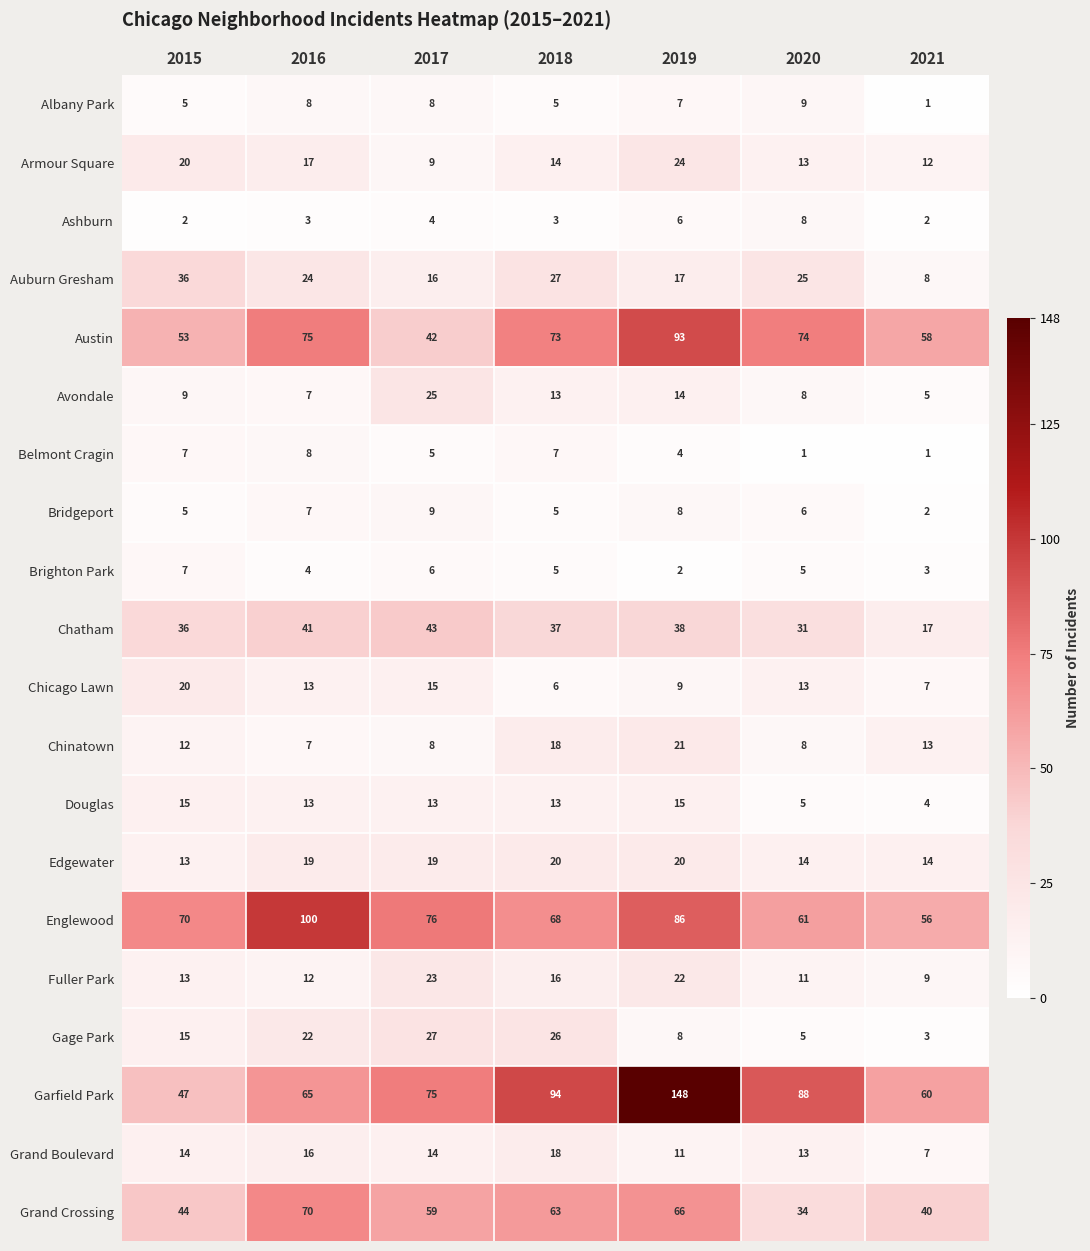

Rank the categories by Englewood value from lowest to highest.

2021, 2020, 2018, 2015, 2017, 2019, 2016